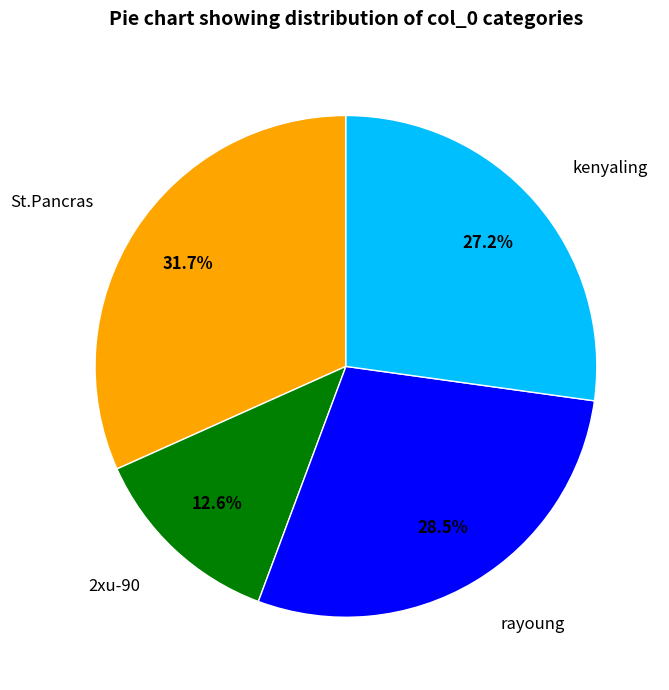

Count the number of slices in the pie.

4